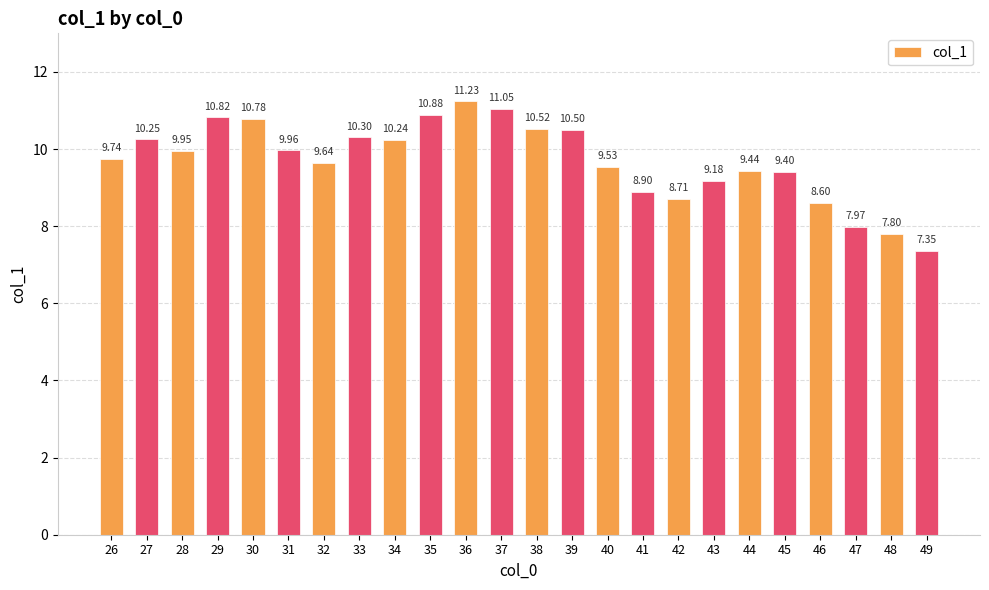

What is the value of the 3rd bar from the left?

9.9